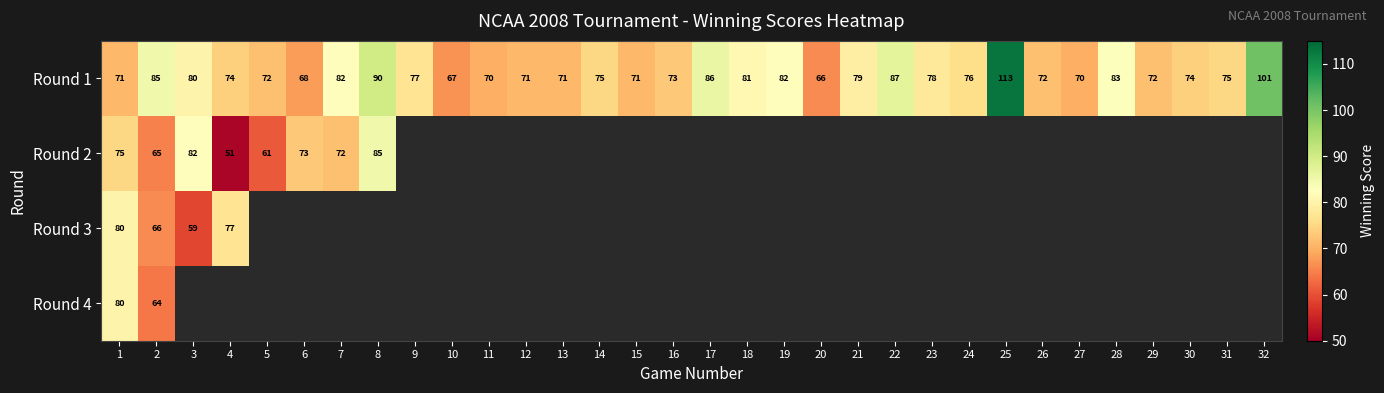

What is the spread (max minus min) of values at 1?

9